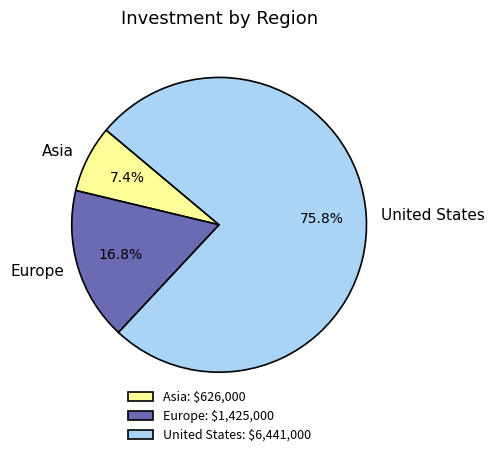

Which category has the smallest portion of the pie?

Asia